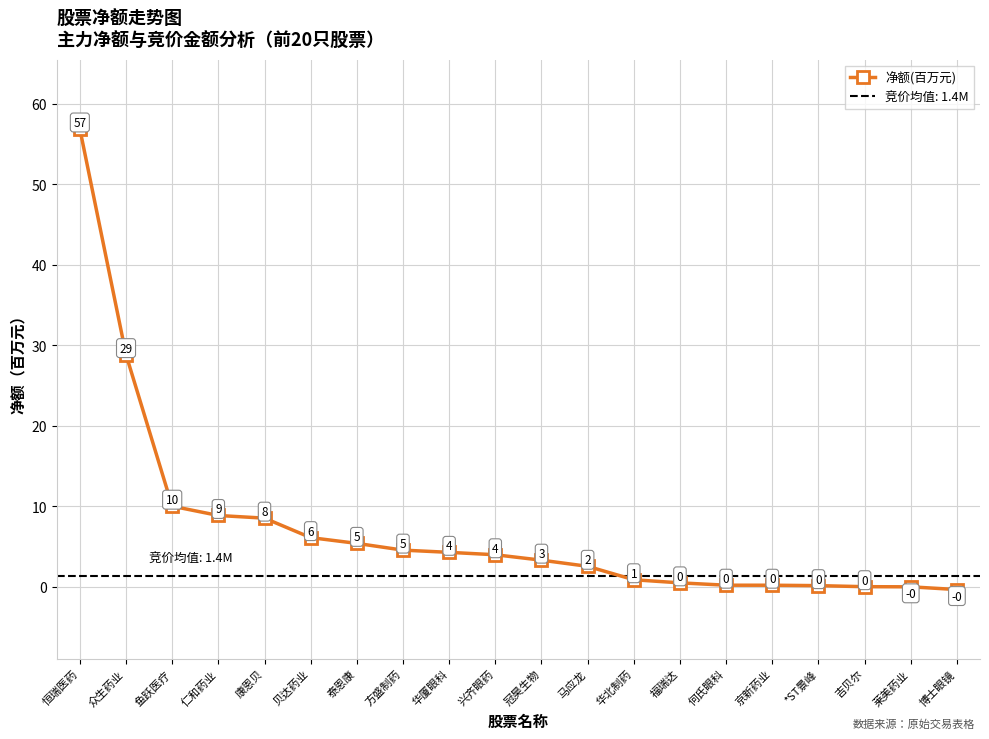

Where is the data nearest to the value 28?

众生药业